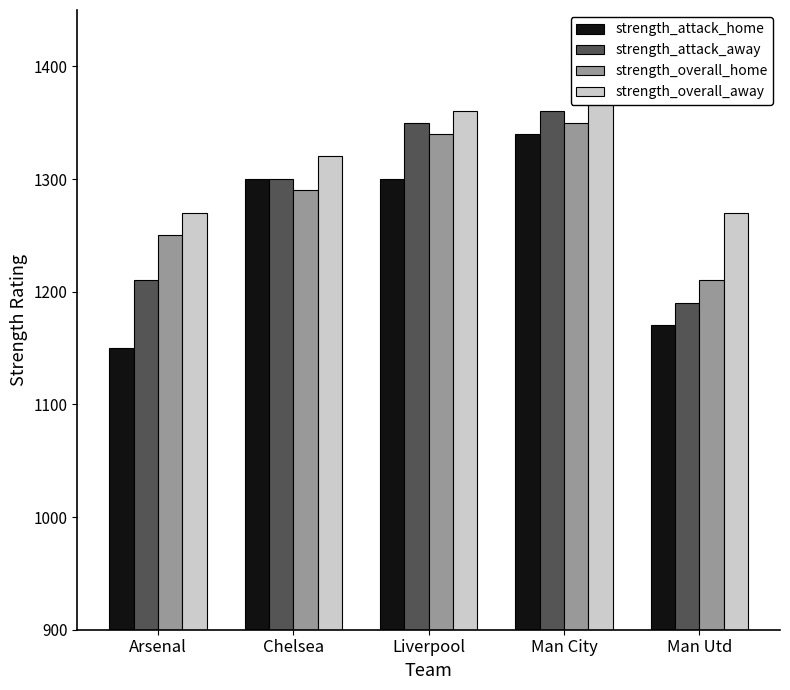

Is it true that strength_overall_away equals 1270 at Man Utd?

True